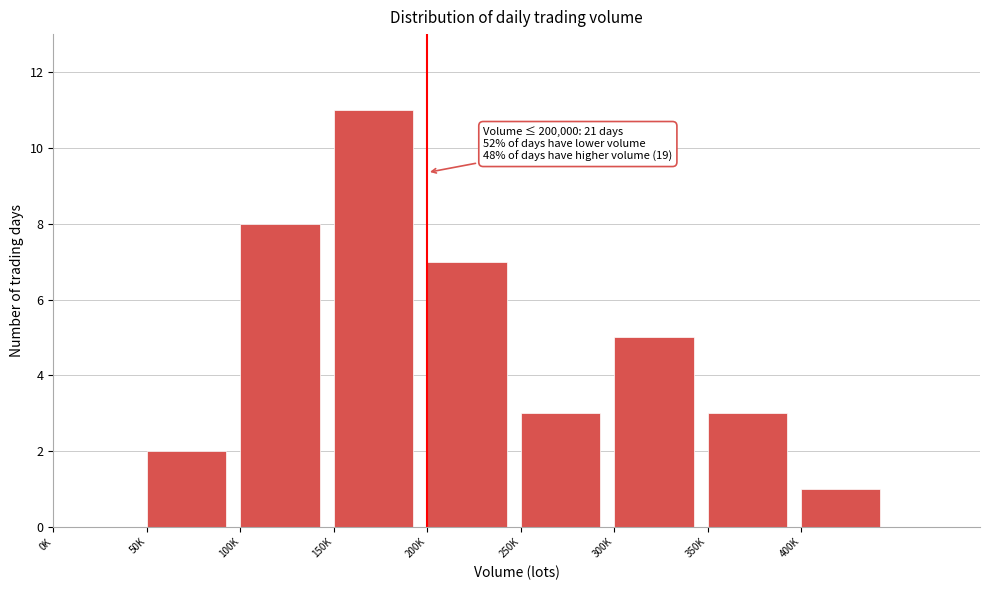

Reading left to right, transcribe all the data shown in this chart.

0K=0	50K=2	100K=8	150K=11	200K=7	250K=3	300K=5	350K=3	400K=1